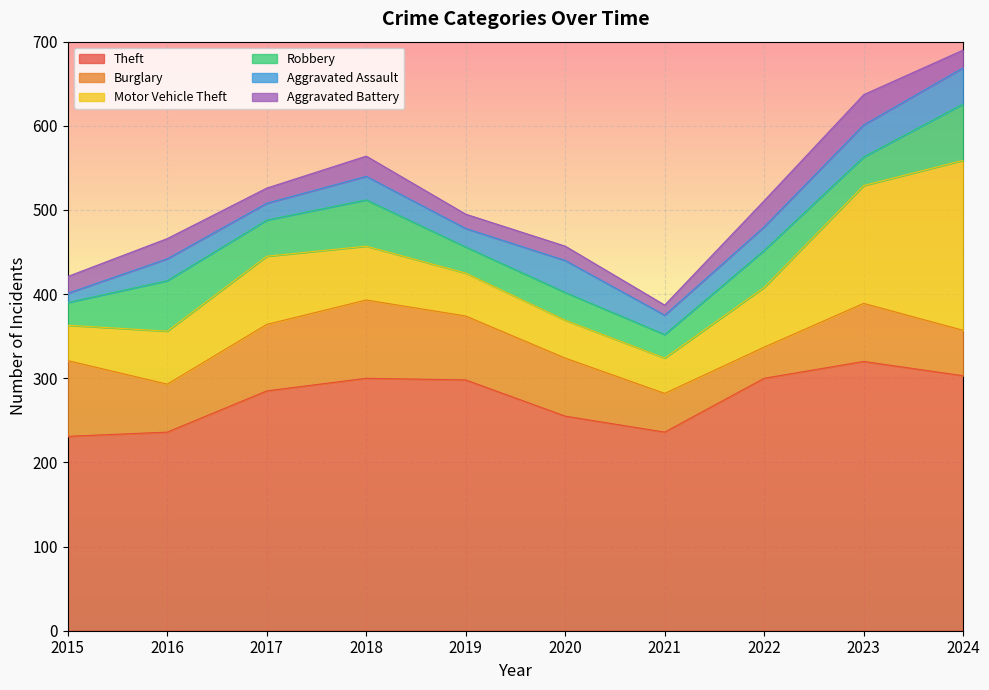

How many lines are shown in the chart?

6